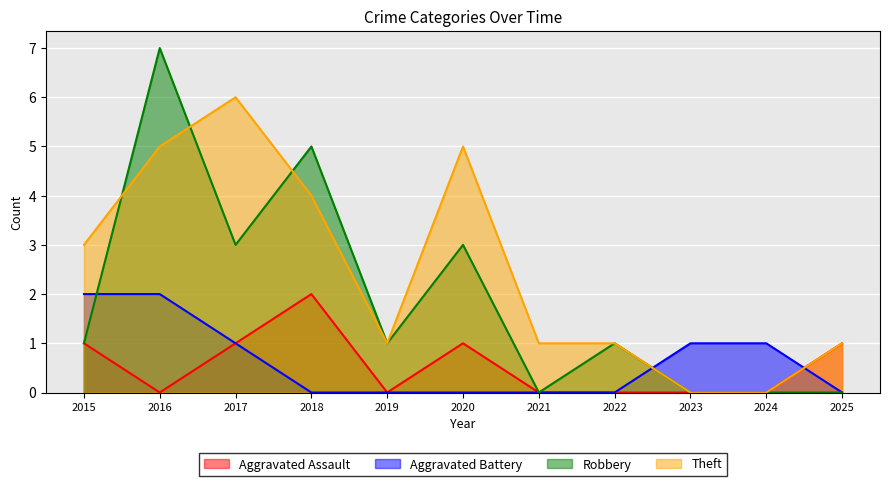

Reading left to right, list all the values displayed in this chart.

Aggravated Assault: 2015=1	2016=0	2017=1	2018=2	2019=0	2020=1	2021=0	2022=0	2023=0	2024=0	2025=1
Aggravated Battery: 2015=2	2016=2	2017=1	2018=0	2019=0	2020=0	2021=0	2022=0	2023=1	2024=1	2025=0
Robbery: 2015=1	2016=7	2017=3	2018=5	2019=1	2020=3	2021=0	2022=1	2023=0	2024=0	2025=0
Theft: 2015=3	2016=5	2017=6	2018=4	2019=1	2020=5	2021=1	2022=1	2023=0	2024=0	2025=1